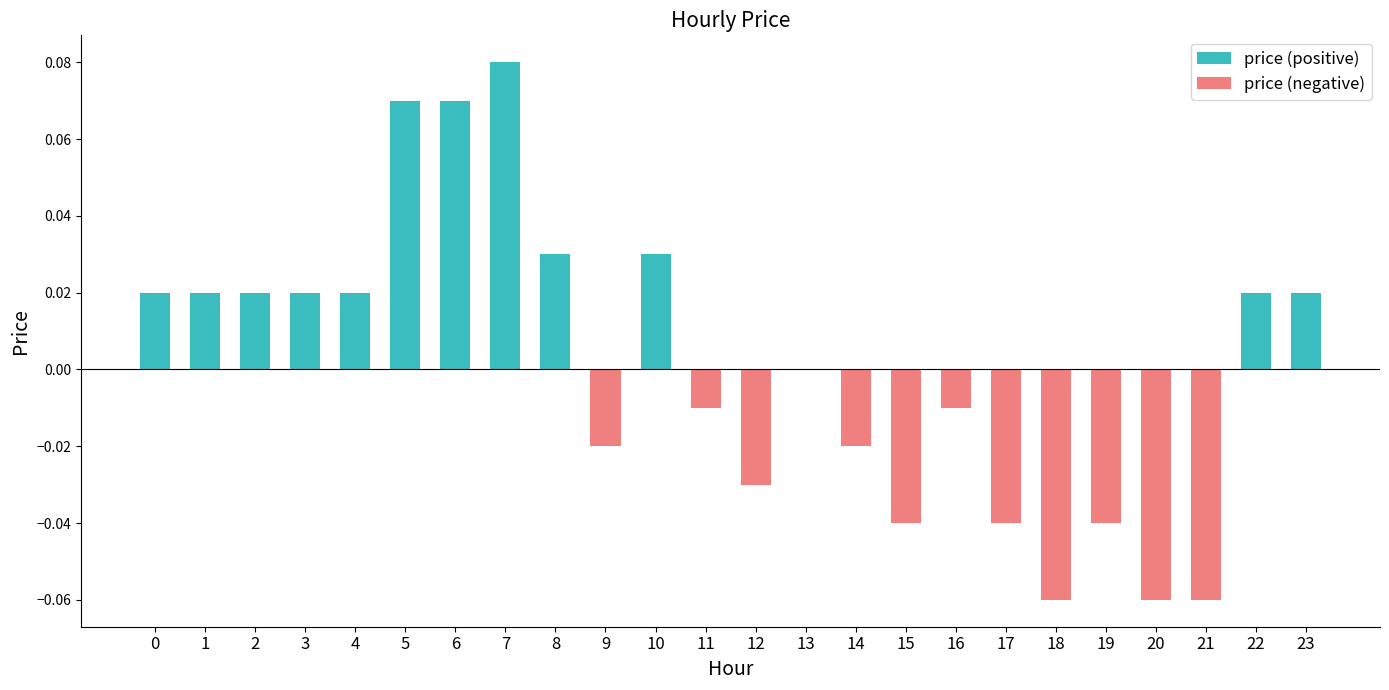

Reading left to right, extract all data points from this chart.

price (positive): 0=0.0	1=0.0	2=0.0	3=0.0	4=0.0	5=0.1	6=0.1	7=0.1	8=0.0	9=0.0	10=0.0	11=0.0	12=0.0	13=0.0	14=0.0	15=0.0	16=0.0	17=0.0	18=0.0	19=0.0	20=0.0	21=0.0	22=0.0	23=0.0
price (negative): 0=0.0	1=0.0	2=0.0	3=0.0	4=0.0	5=0.0	6=0.0	7=0.0	8=0.0	9=-0.0	10=0.0	11=-0.0	12=-0.0	13=0.0	14=-0.0	15=-0.0	16=-0.0	17=-0.0	18=-0.1	19=-0.0	20=-0.1	21=-0.1	22=0.0	23=0.0